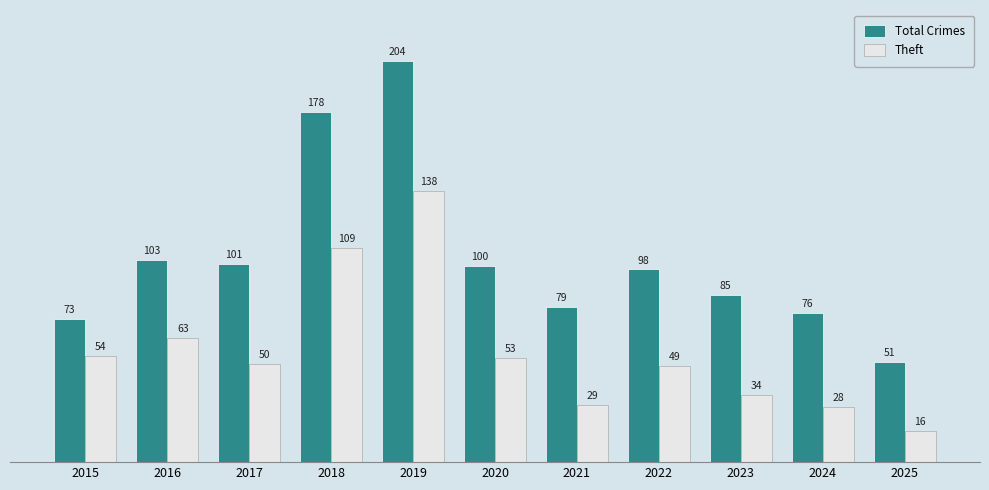

Rank the series by their average value, from lowest to highest.

Theft, Total Crimes